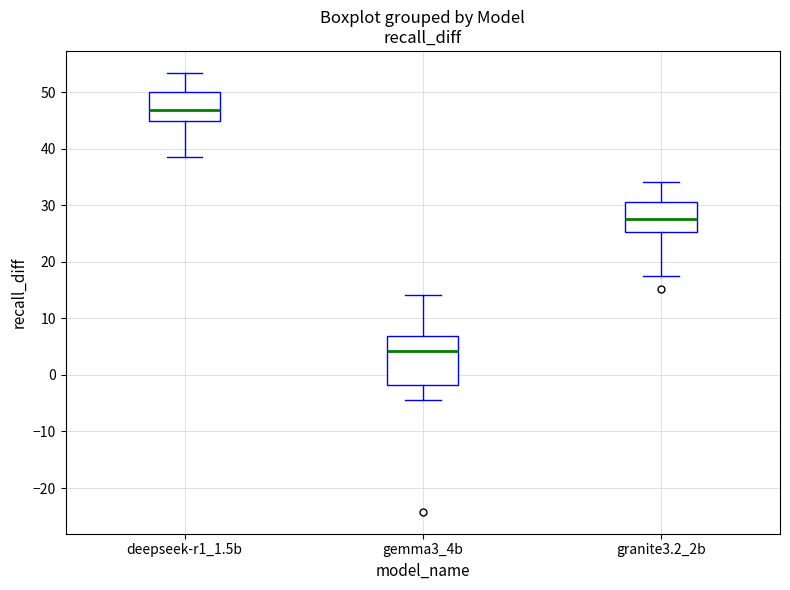

Reading left to right, transcribe this box plot: for each box, give where its median line is, the range the box spans, and where its two whiskers end, as read against the y-axis. The values are not printed on the chart, so give them approximately, as read against the axis.

deepseek-r1_1.5b: median 47, box 45 to 50, whiskers 39 to 53
gemma3_4b: median 4, box -2 to 7, whiskers -4 to 14
granite3.2_2b: median 28, box 25 to 31, whiskers 18 to 34